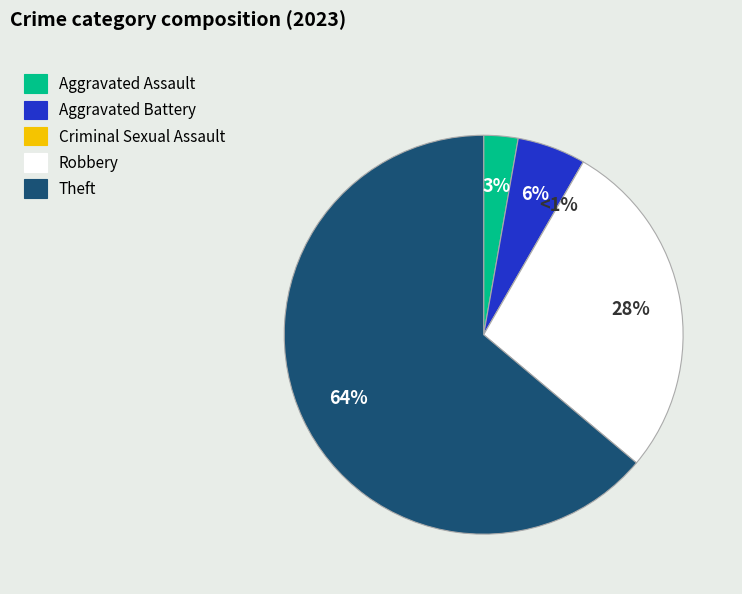

To the nearest percent, what portion does Robbery represent?

28%